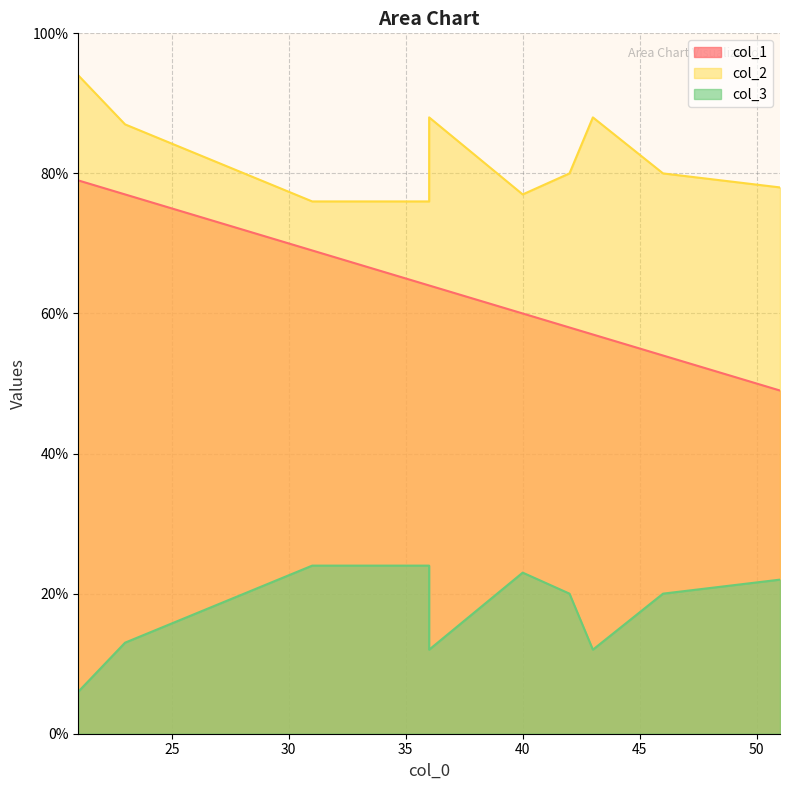

Is the value of col_2 at 51 greater than the value of col_1 at 36?

Yes